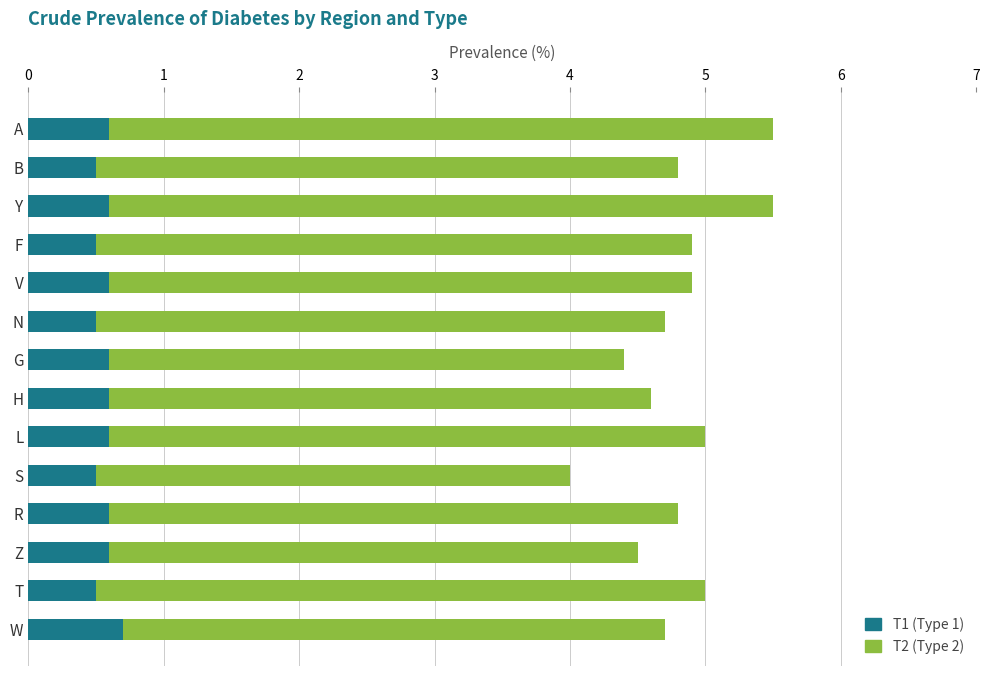

What is the total value across all series at G?

4.4